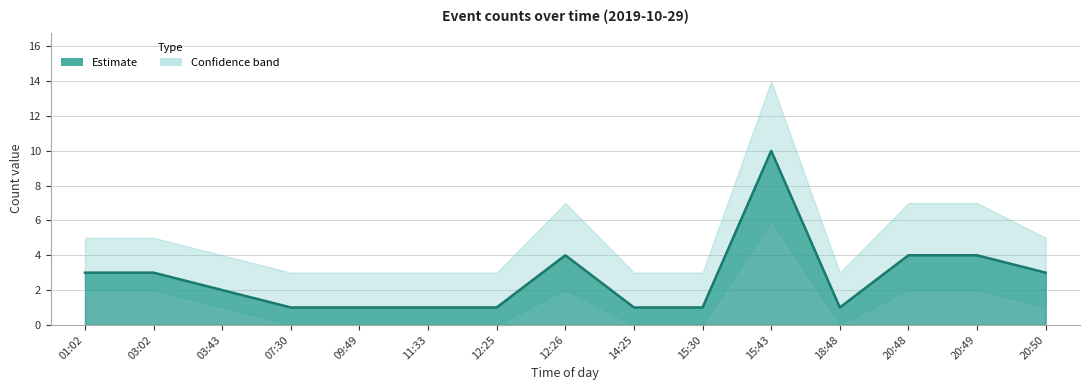

Reading right to left, extract all data points from this chart.

3	4	4	1	10	1	1	4	1	1	1	1	2	3	3